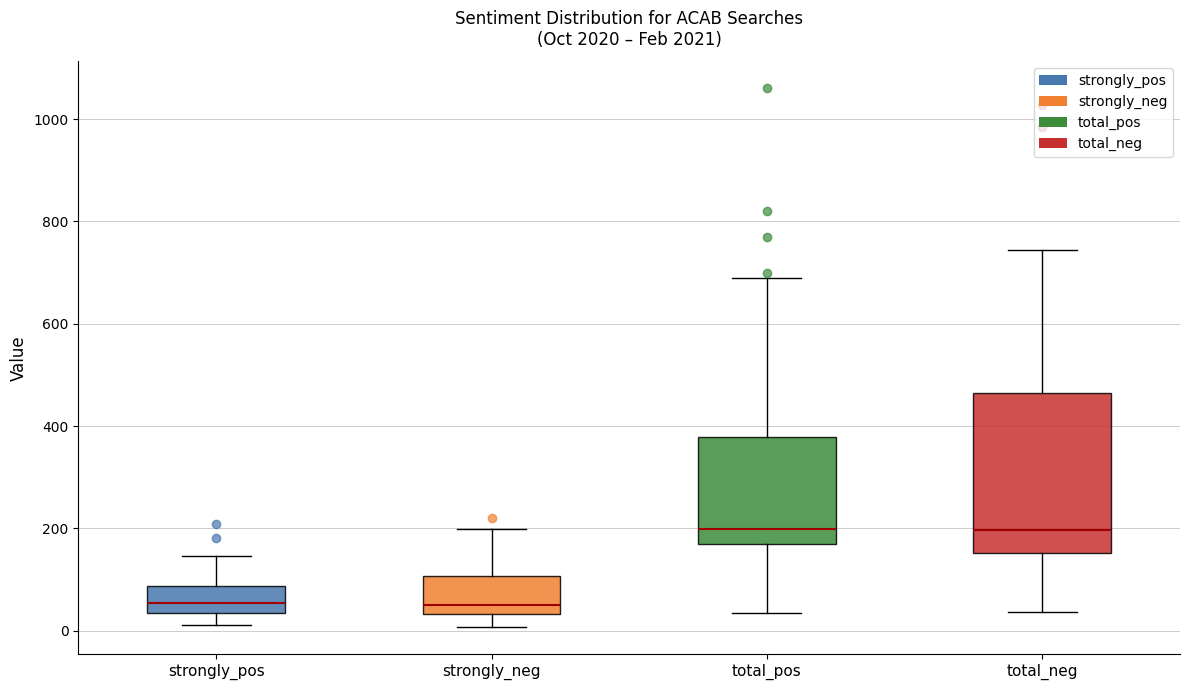

Reading left to right, transcribe this box plot: for each box, give where its median line is, the range the box spans, and where its two whiskers end, as read against the y-axis. The values are not printed on the chart, so give them approximately, as read against the axis.

strongly_pos: median 60, box 40 to 80, whiskers 20 to 140
strongly_neg: median 60, box 40 to 100, whiskers 0 to 200
total_pos: median 200, box 160 to 380, whiskers 40 to 700
total_neg: median 200, box 160 to 460, whiskers 40 to 740